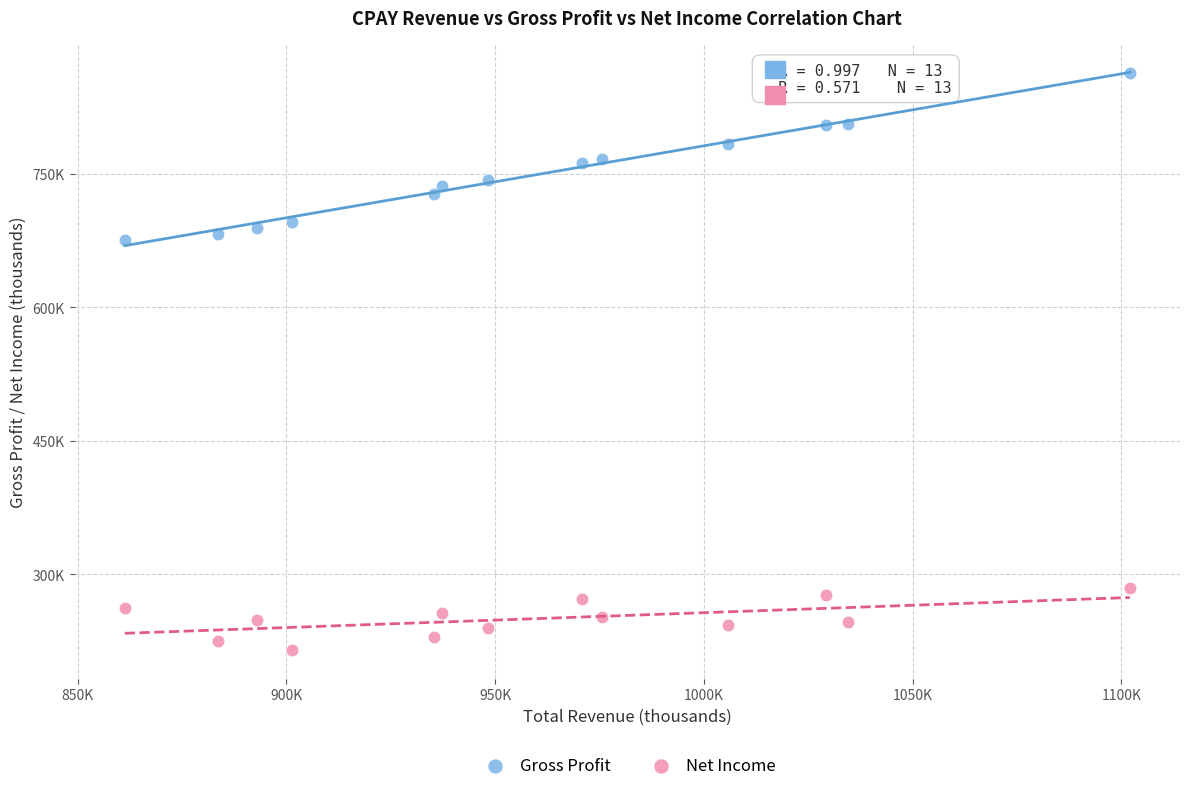

What are all the series names shown in the legend?

Gross Profit, Net Income